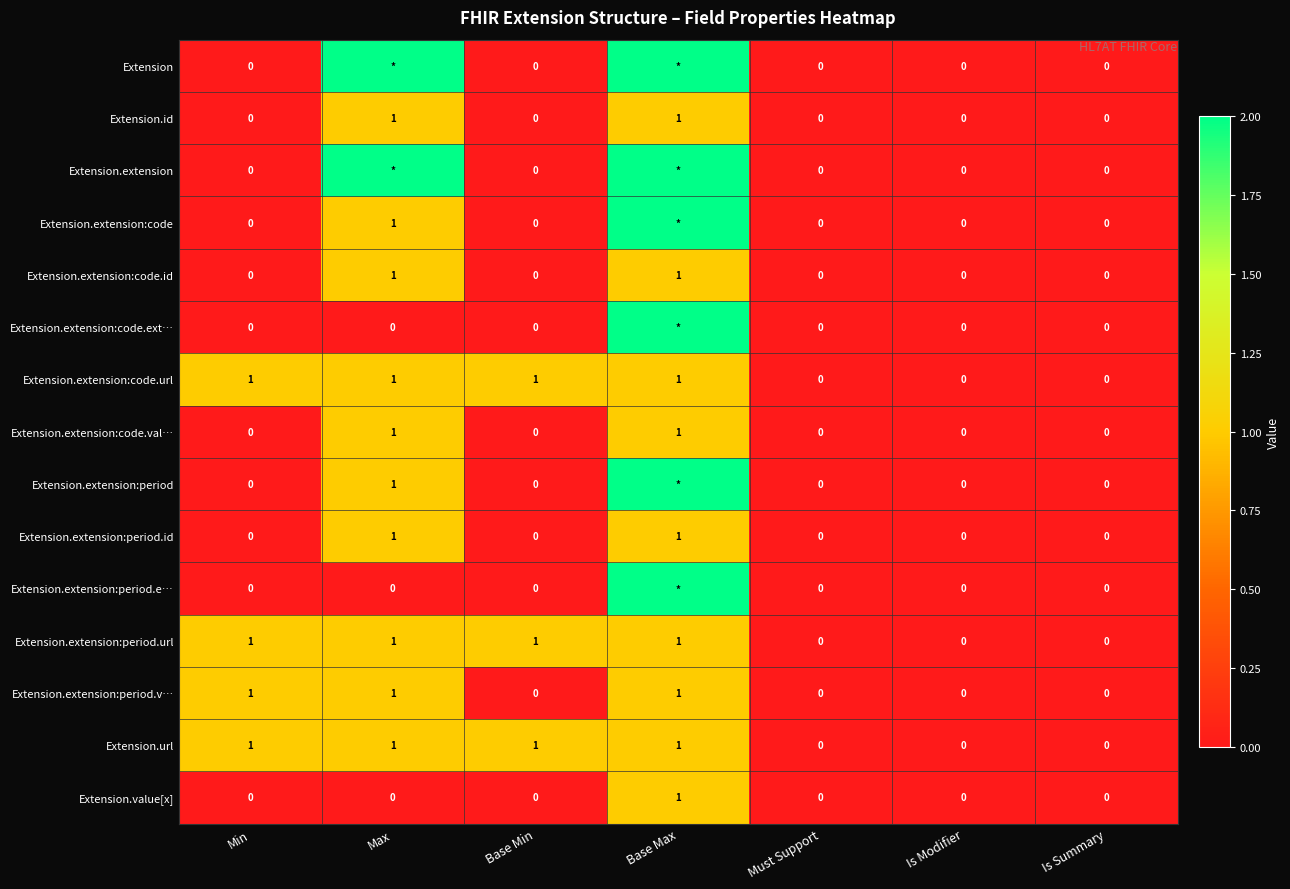

The value of Extension.extension:code.url at Is Modifier is 0. True or false?

True